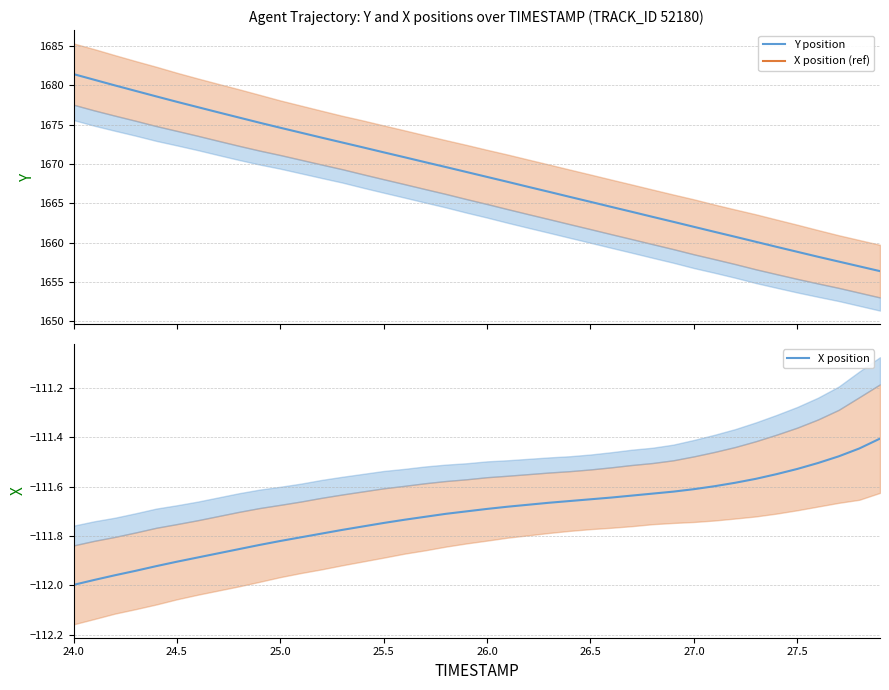

What is the highest value of the Y position series?

1681.4